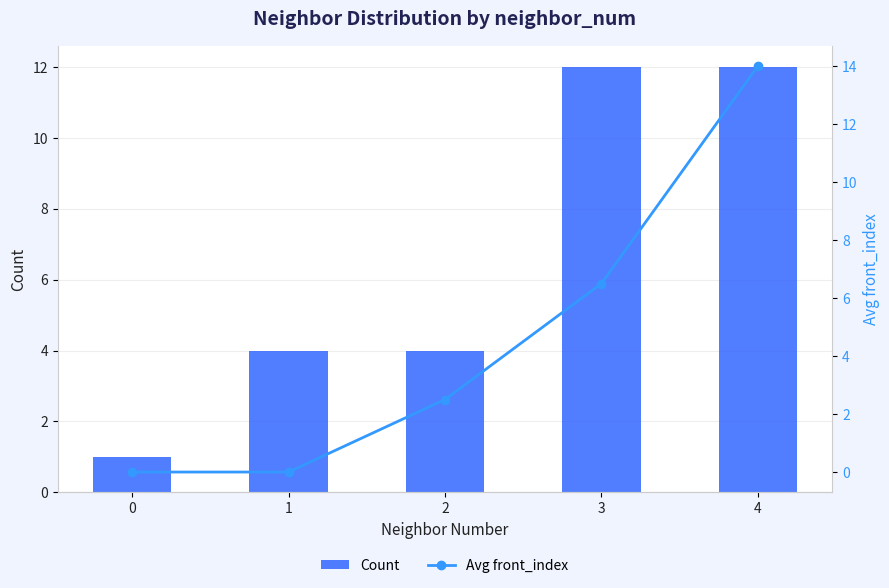

Reading right to left, extract all data points from this chart.

Count: 12.0	12.0	4.0	4.0	1.0
Avg front_index: 14.0	6.5	2.5	0.0	0.0